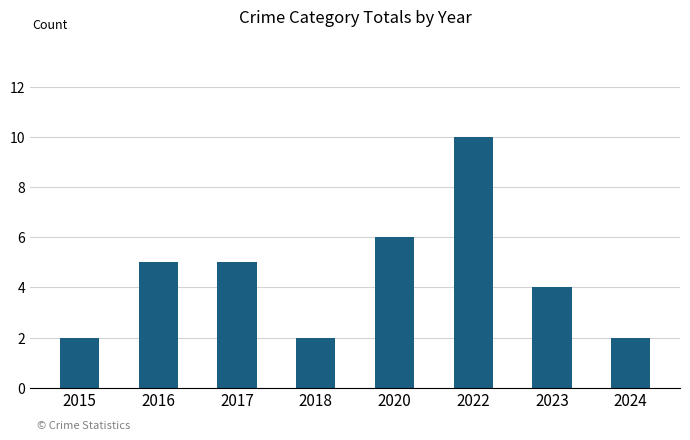

How many bars are there in total?

8